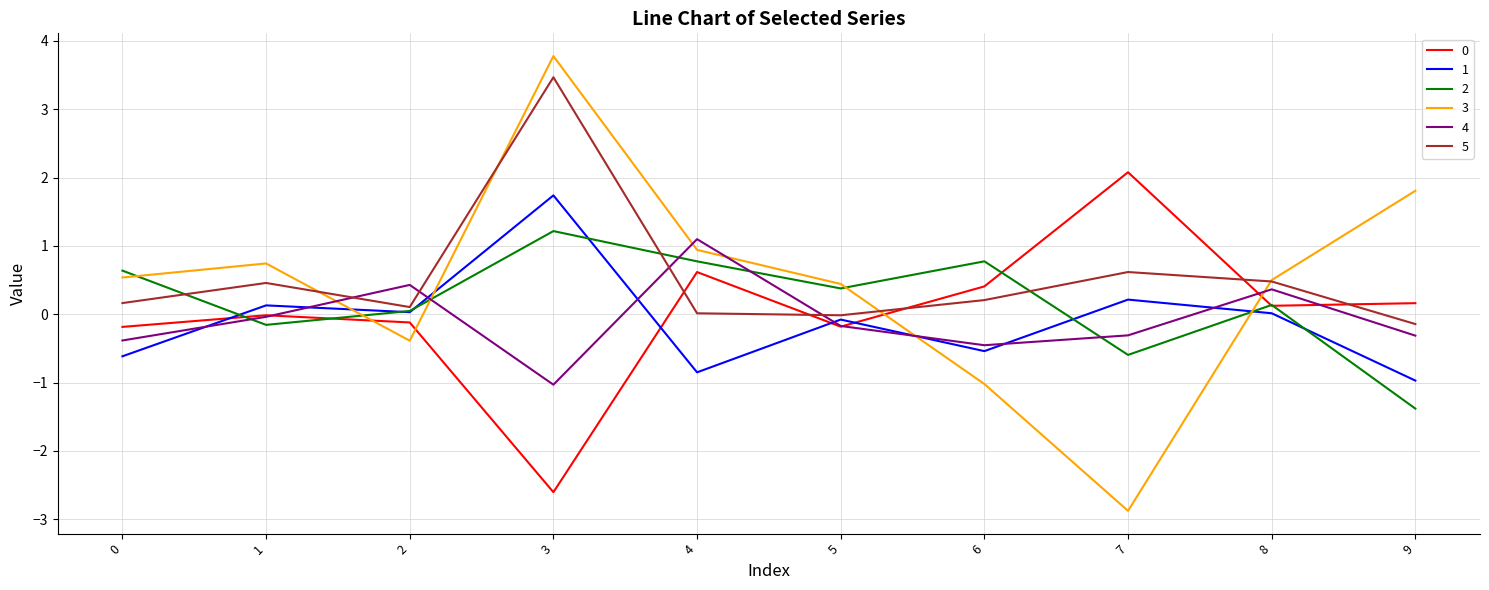

The value of 2 at 0 is 0.6. True or false?

True